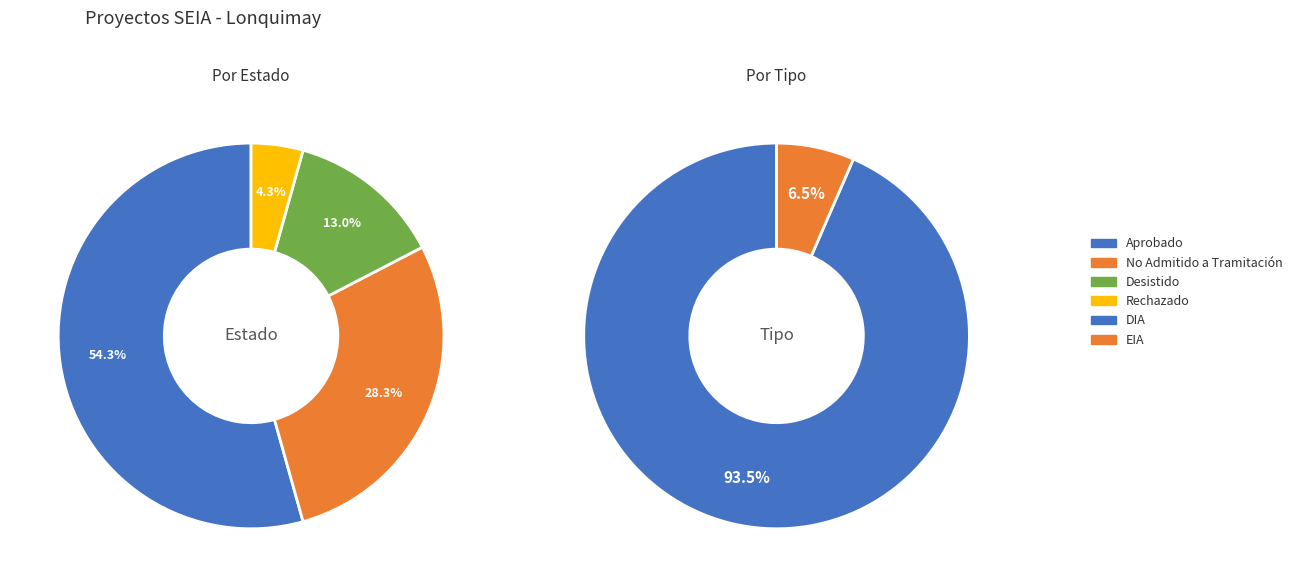

To the nearest percent, what is the average slice percentage?

25%